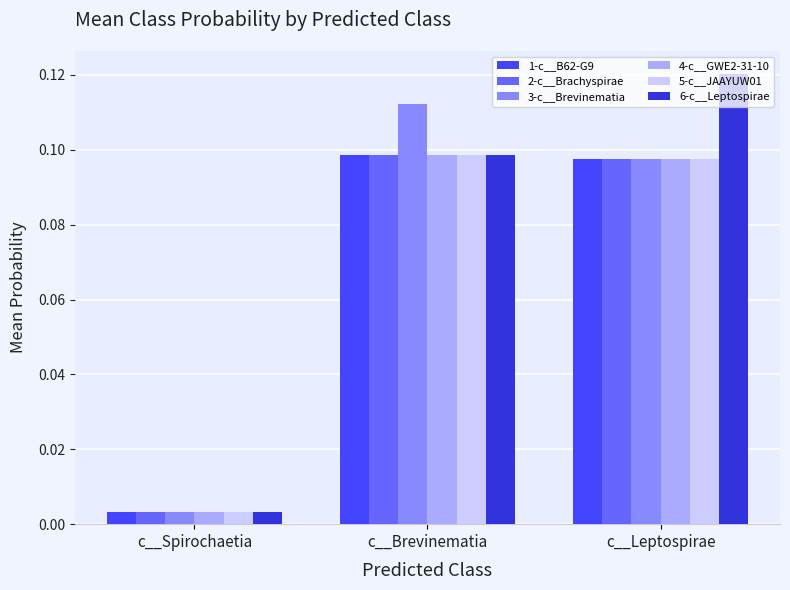

Between c__Spirochaetia and c__Brevinematia, which series saw the biggest shift?

3-c__Brevinematia